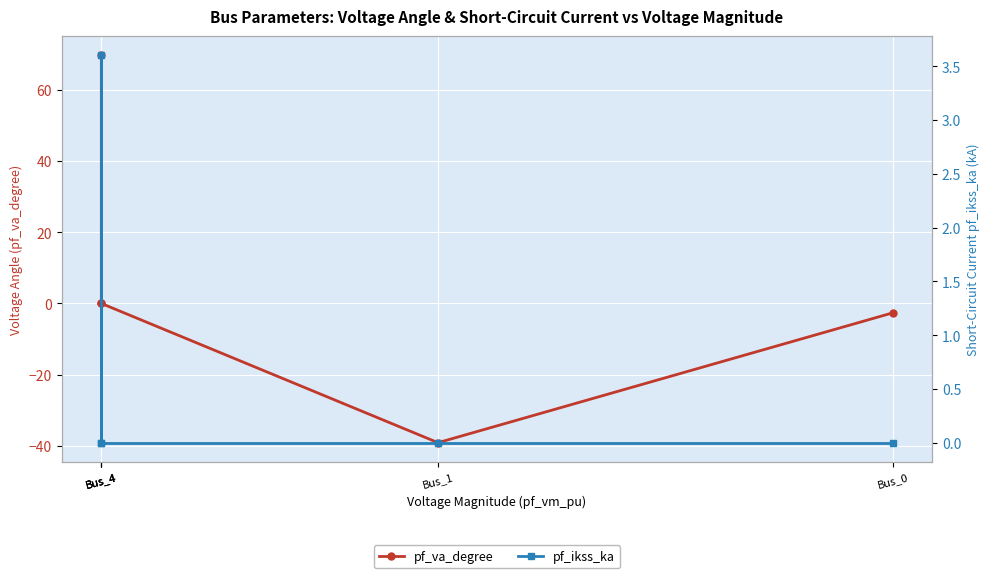

What is the difference between the maximum and minimum values in the pf_va_degree series?

108.8